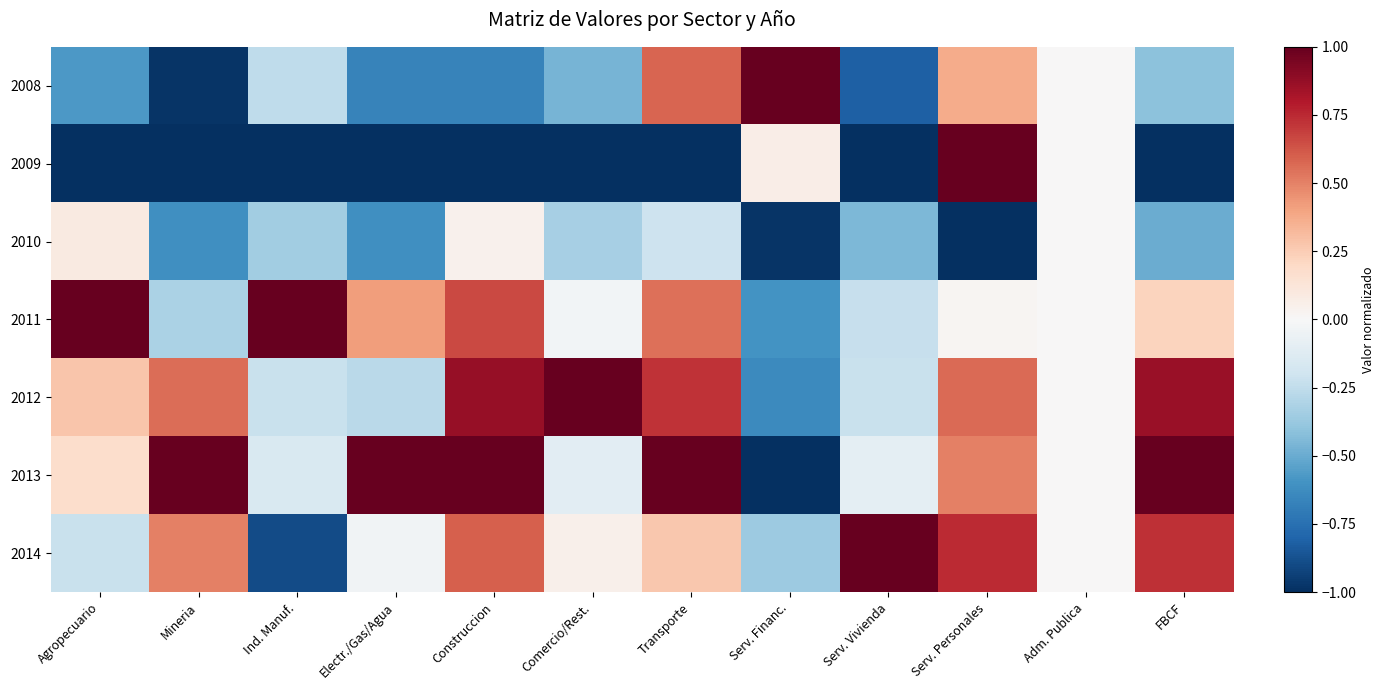

Rank the series at Serv. Personales from lowest to highest value.

2010, 2011, 2008, 2013, 2012, 2014, 2009